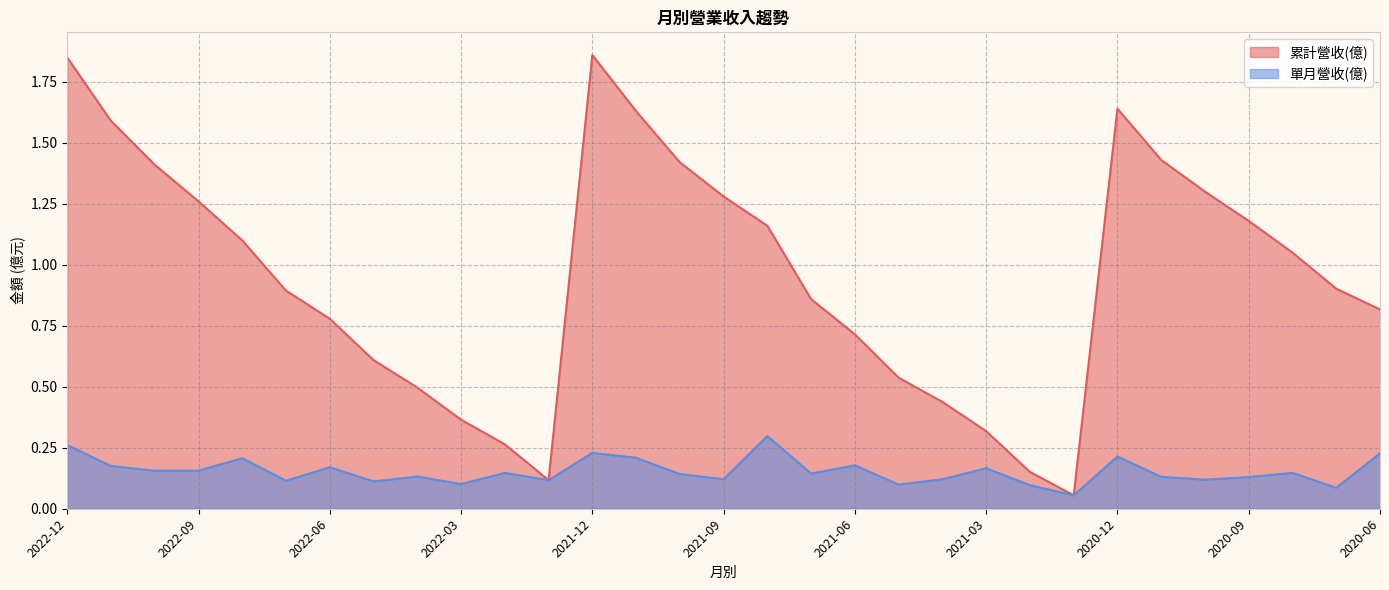

Is it true that 累計營收(億) equals 0.9 at 2021-05?

False